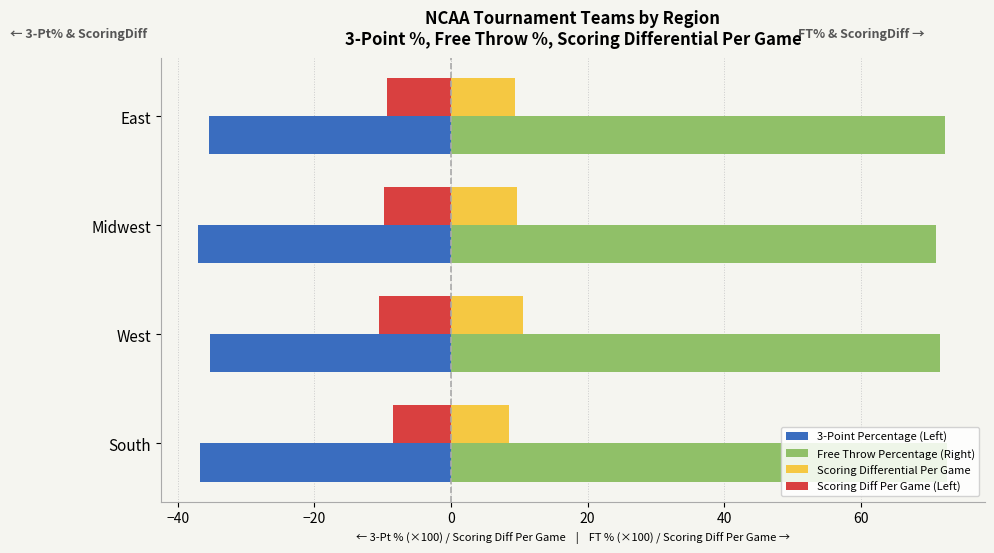

What is the highest value of the Scoring Differential Per Game series?

10.5